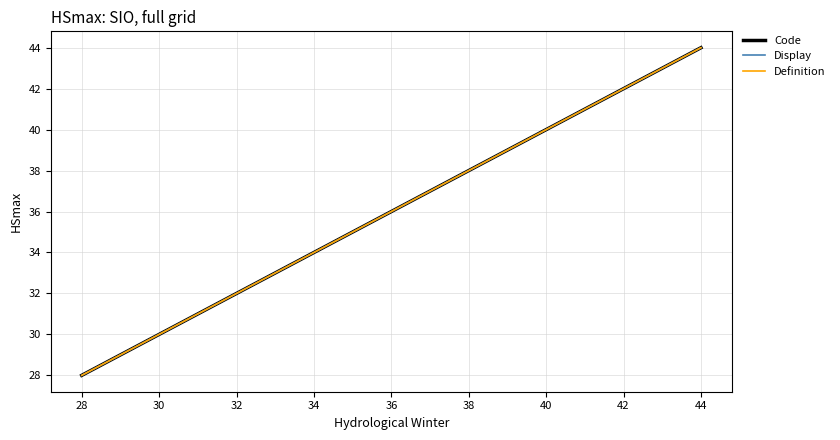

Count the Display values in the range 32 to 40.

3